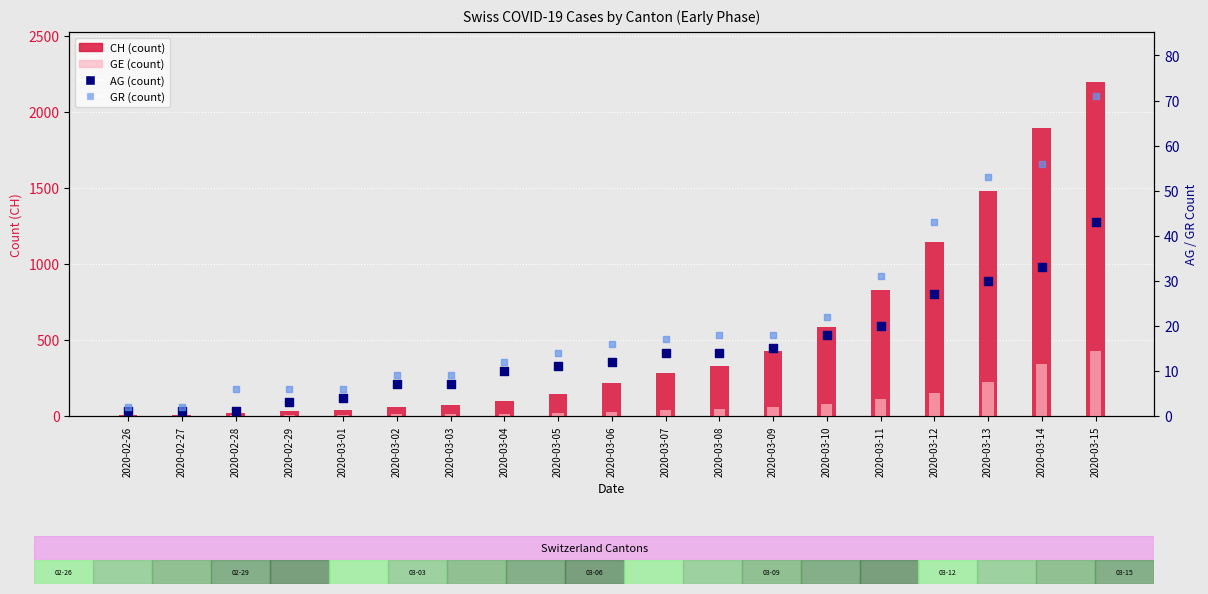

Which series contains the highest Y value?

CH